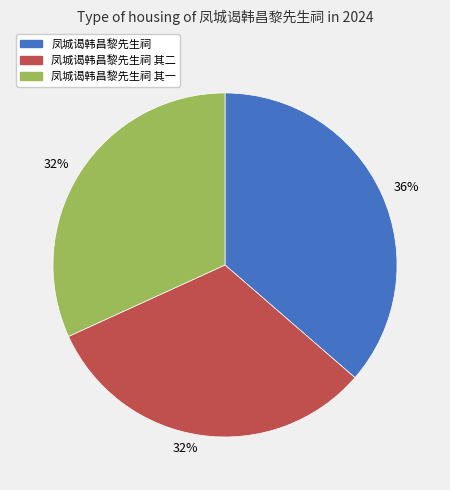

To the nearest percent, what is the average slice percentage?

33%